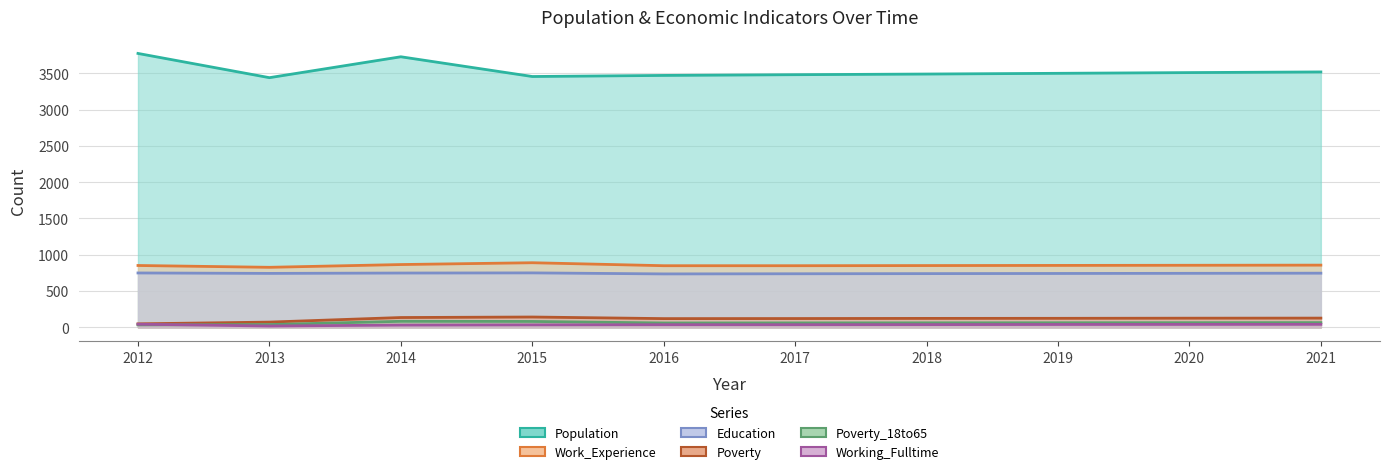

How many lines are shown in the chart?

6